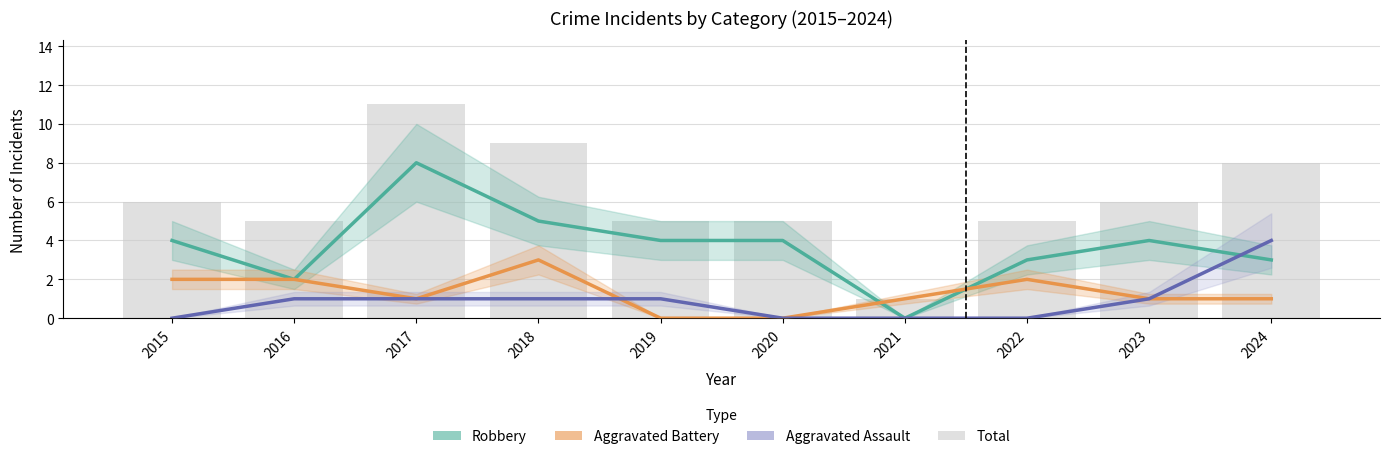

Reading left to right, extract all data points from this chart.

Robbery: 4	2	8	5	4	4	0	3	4	3
Aggravated Battery: 2	2	1	3	0	0	1	2	1	1
Aggravated Assault: 0	1	1	1	1	0	0	0	1	4
Total: 6	5	11	9	5	5	1	5	6	8